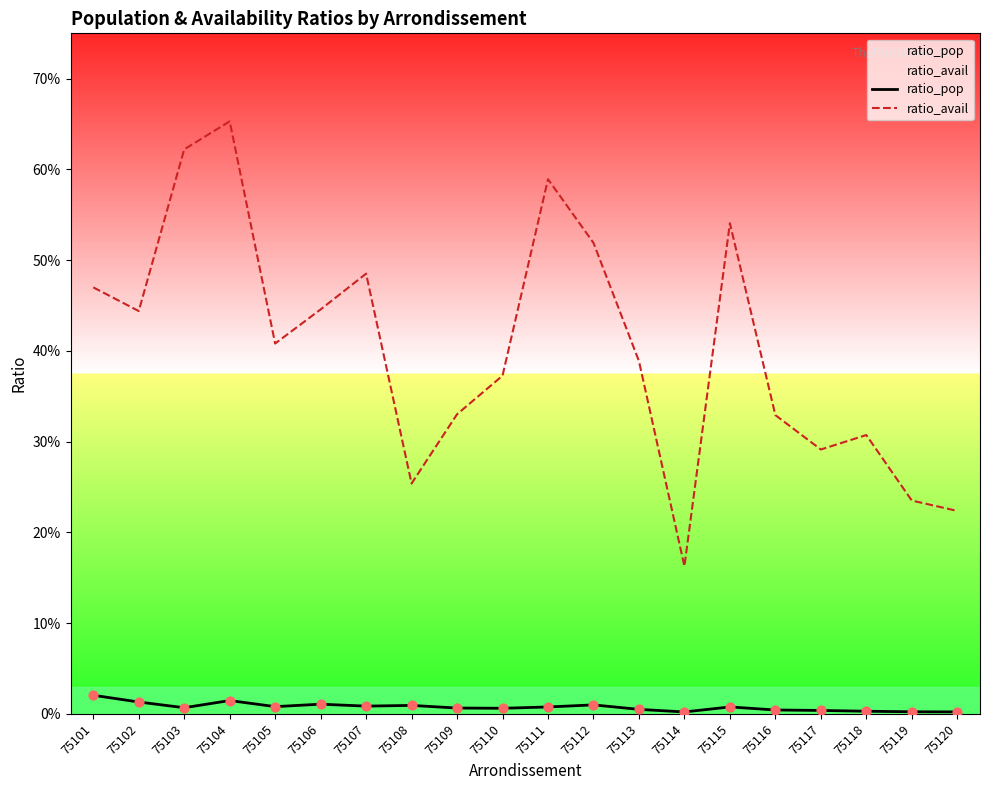

Which series contains the highest Y value?

ratio_avail